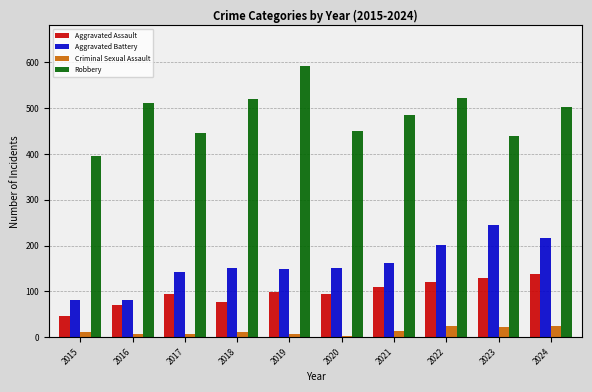

The Aggravated Battery series shows 150 at 2020. True or false?

True